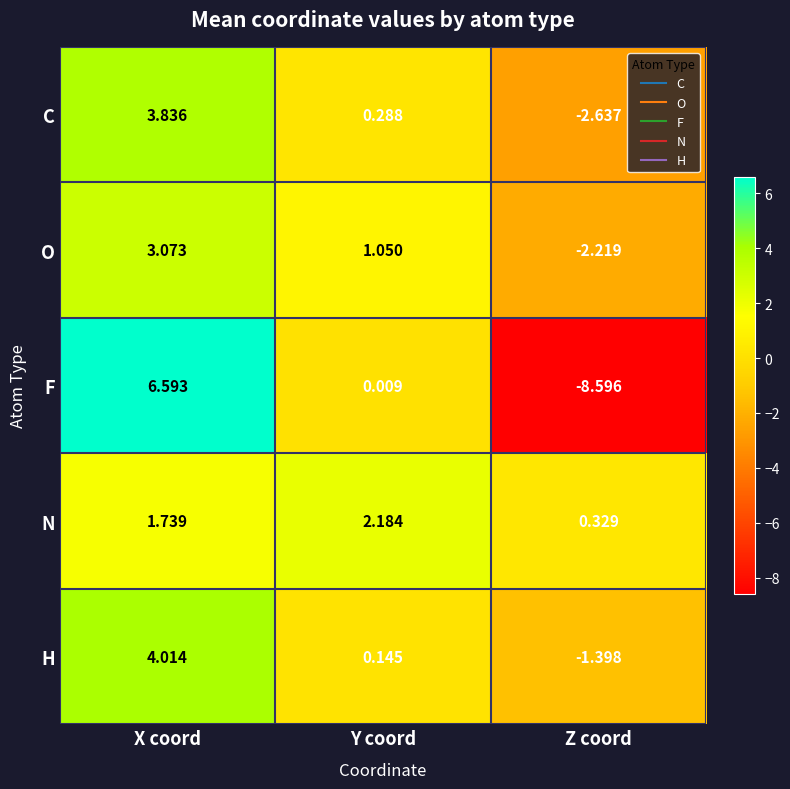

Which category has the lowest value across all series?

Z coord